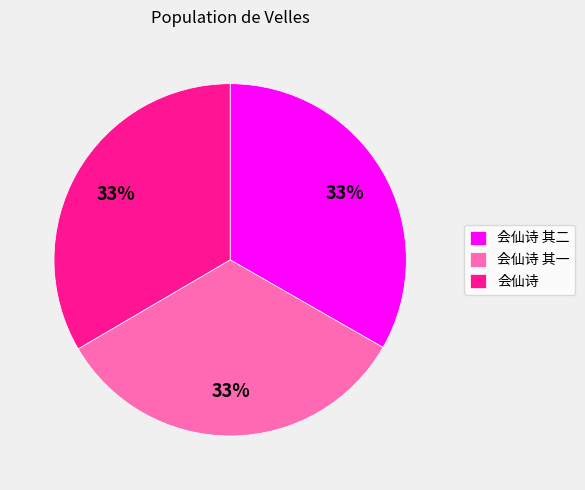

To the nearest percent, what percentage of the pie is 会仙诗 其一?

33%